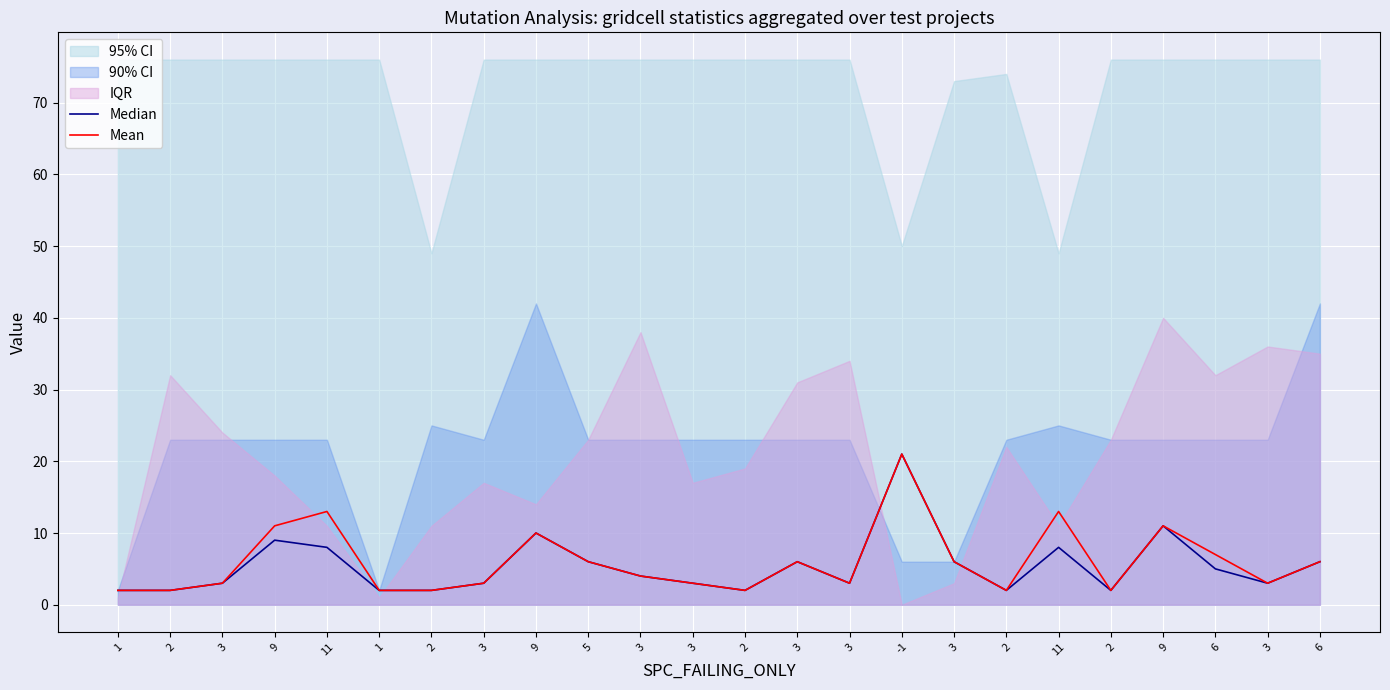

Reading right to left, list all the values displayed in this chart.

Median: 6=6	3=3	6=5	9=11	2=2	11=8	2=2	3=6	-1=21	3=3	3=6	2=2	3=3	3=4	5=6	9=10	3=3	2=2	1=2	11=8	9=9	3=3	2=2	1=2
Mean: 6=6	3=3	6=7	9=11	2=2	11=13	2=2	3=6	-1=21	3=3	3=6	2=2	3=3	3=4	5=6	9=10	3=3	2=2	1=2	11=13	9=11	3=3	2=2	1=2